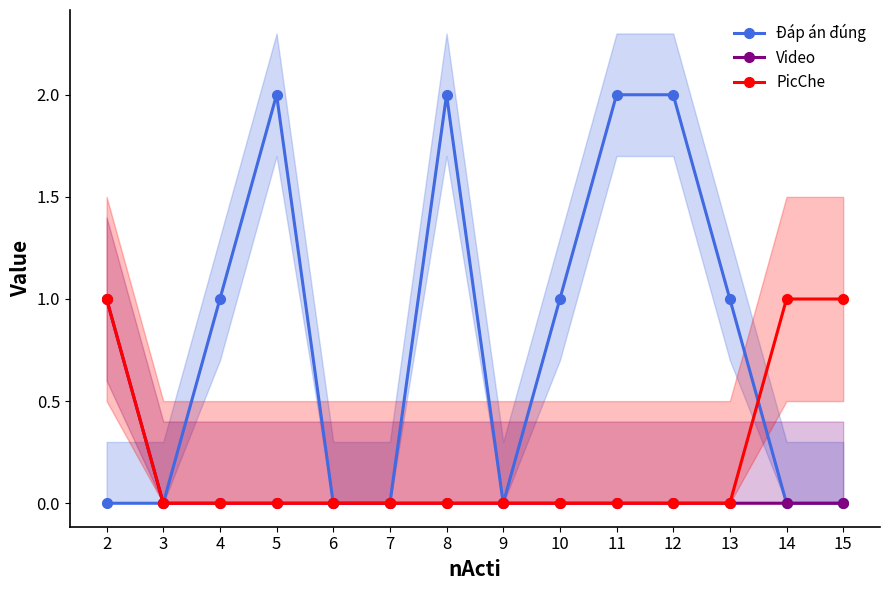

Reading left to right, transcribe all the data shown in this chart.

Đáp án đúng: 0	0	1	2	0	0	2	0	1	2	2	1	0	0
Video: 1	0	0	0	0	0	0	0	0	0	0	0	0	0
PicChe: 1	0	0	0	0	0	0	0	0	0	0	0	1	1